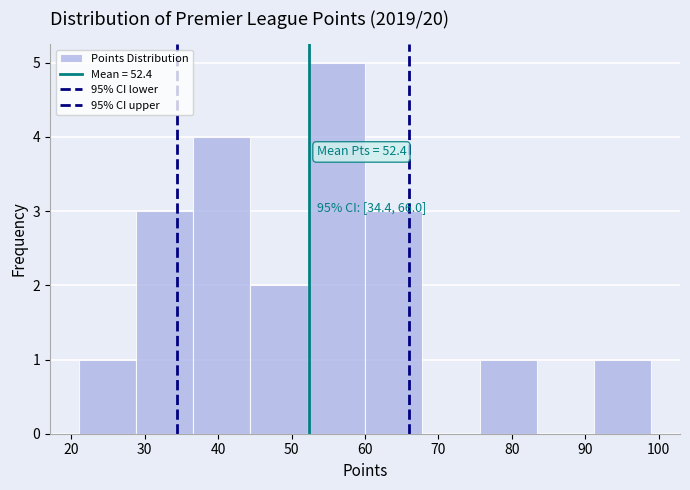

Which range on the x-axis has the tallest bar?

52.2 to 60.0